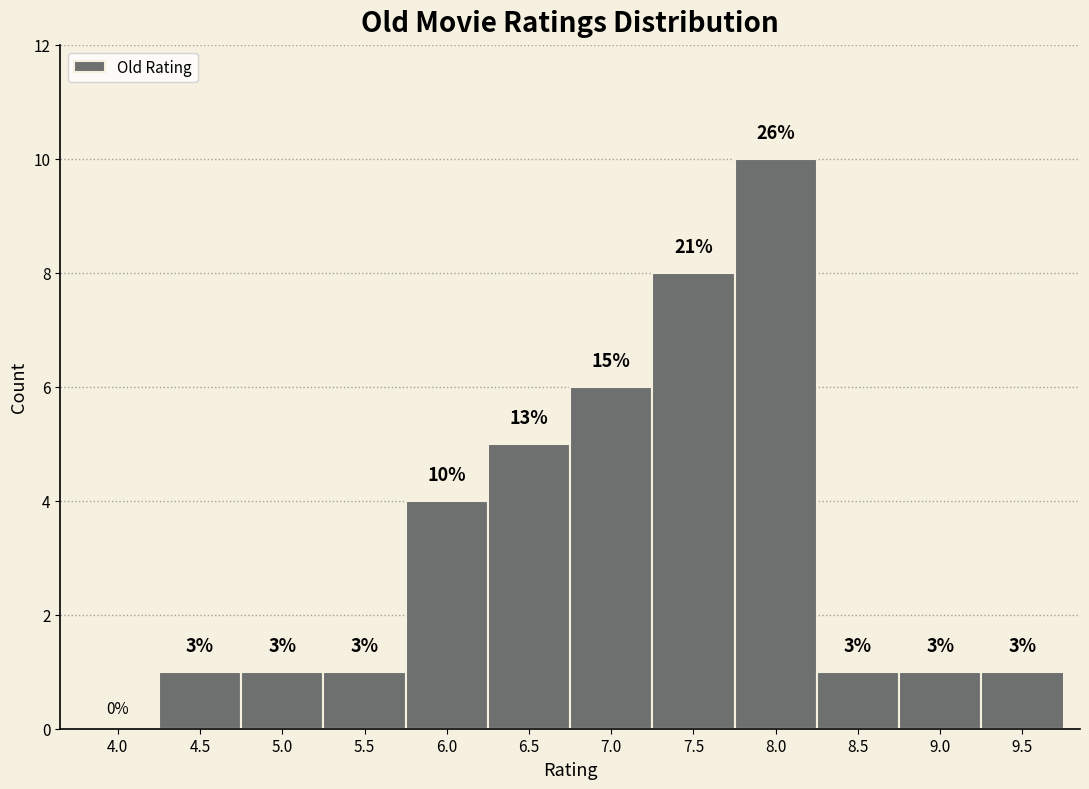

Are the bars horizontal?

No